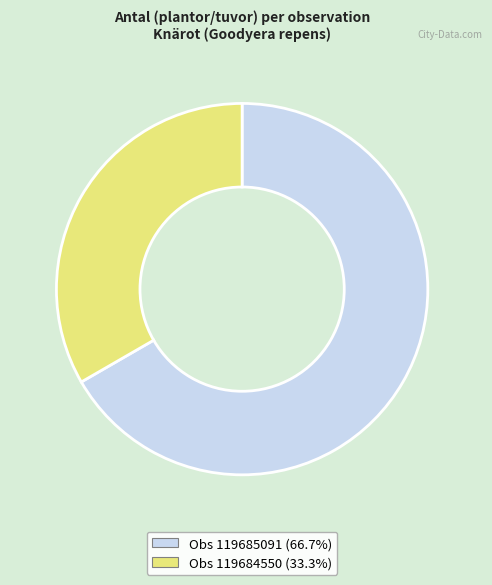

Is there any slice that represents more than half of the pie?

Yes